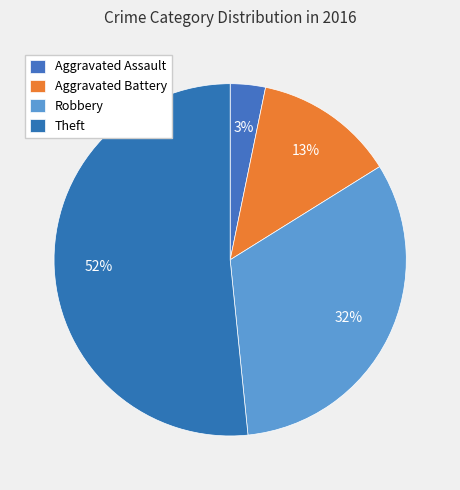

How many segments does this pie chart have?

4